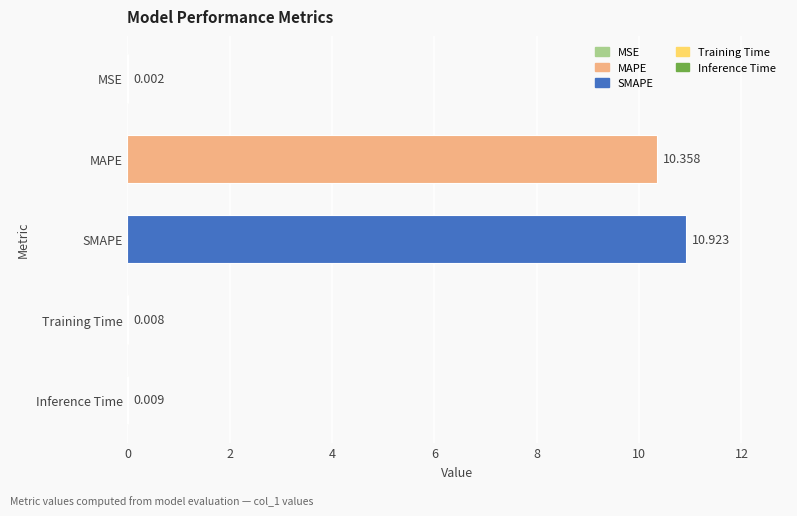

Which category has the highest value across all series?

SMAPE